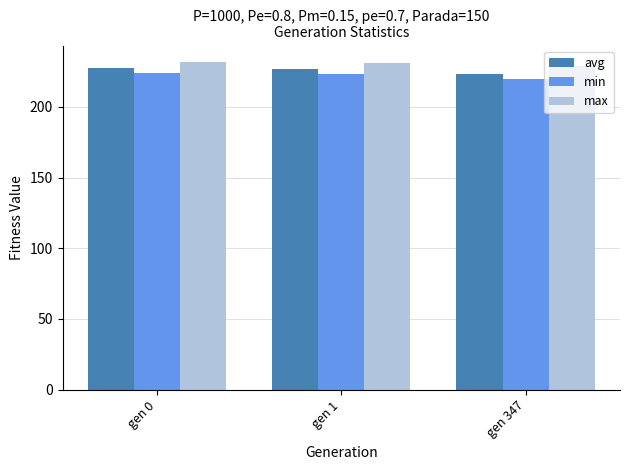

Where does the avg series first go above 227?

gen 0